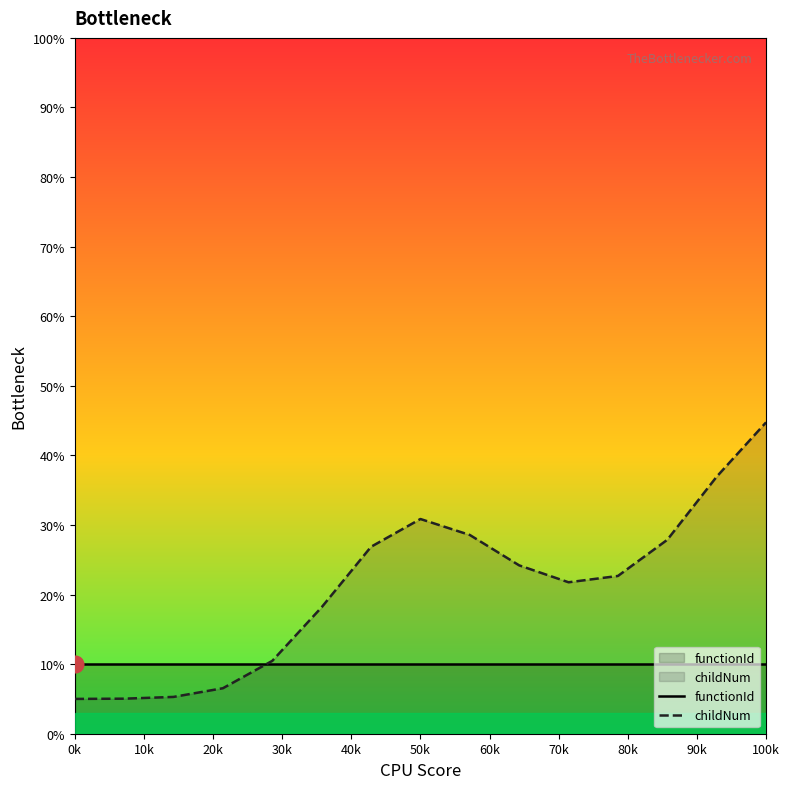

Reading right to left, transcribe all the data shown in this chart.

functionId: 10.0	10.0	10.0	10.0	10.0	10.0	10.0	10.0	10.0	10.0	10.0	10.0	10.0	10.0	10.0
childNum: 44.7	36.9	27.9	22.7	21.8	24.2	28.6	30.9	26.9	18.2	10.5	6.5	5.3	5.0	5.0